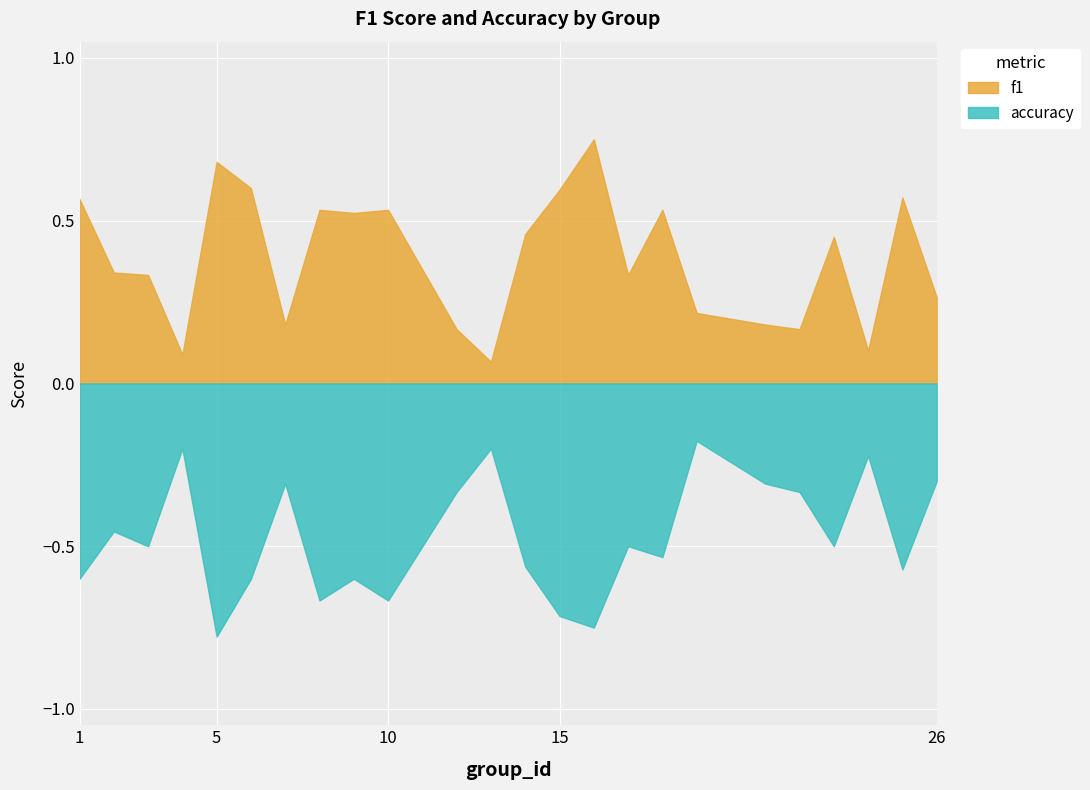

Where do f1 and accuracy first cross each other?

19 and 21